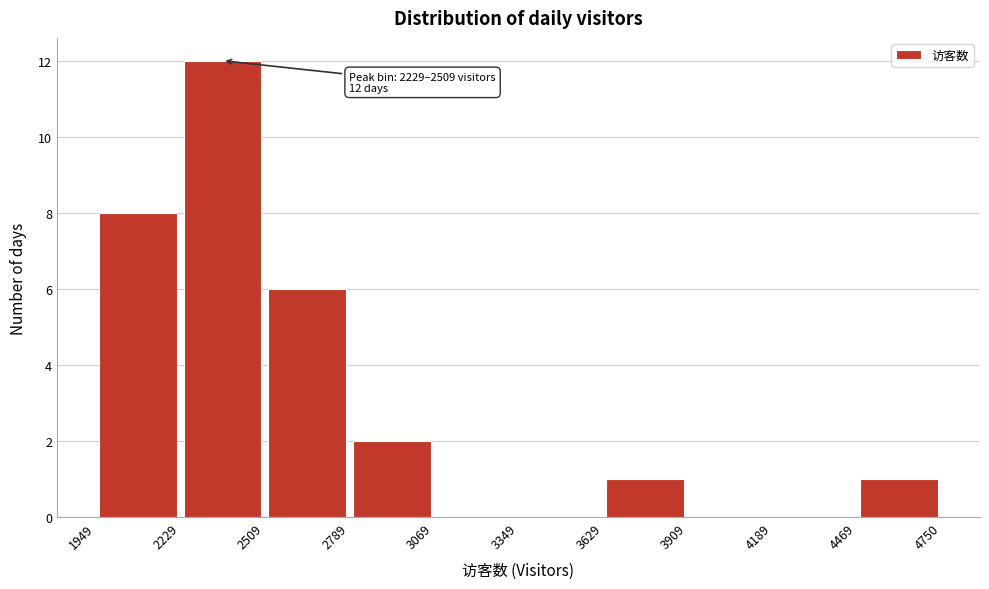

Which range on the x-axis has the tallest bar?

2229 to 2509